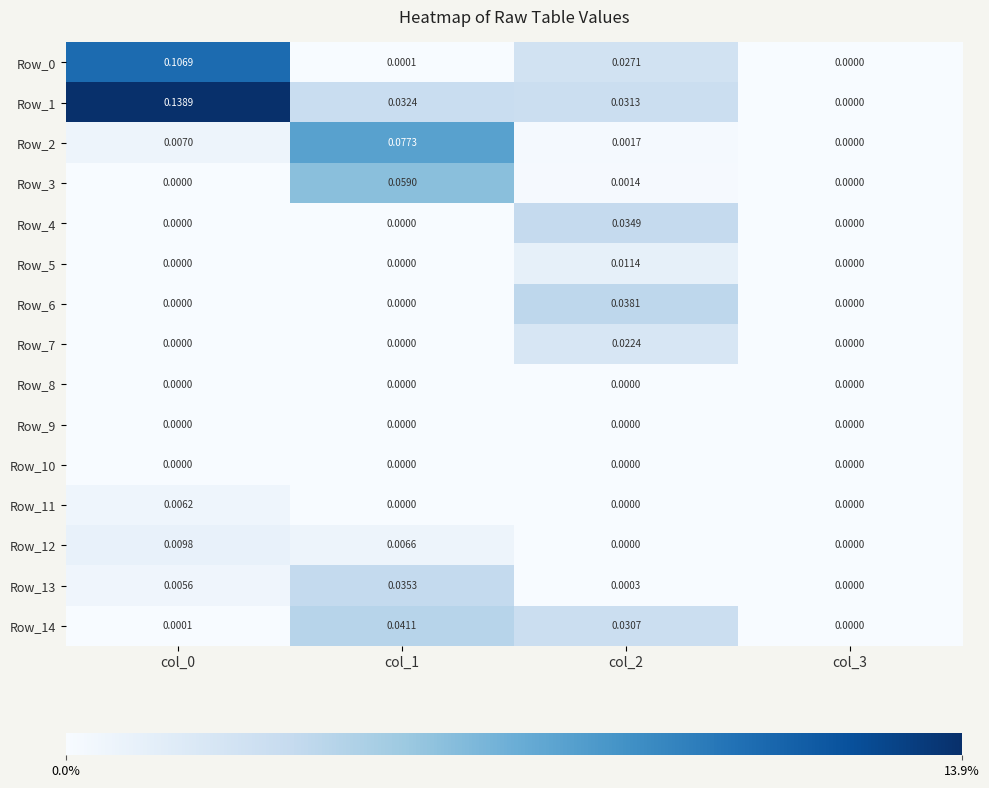

Is the value of Row_14 at col_1 greater than the value of Row_2 at col_0?

Yes